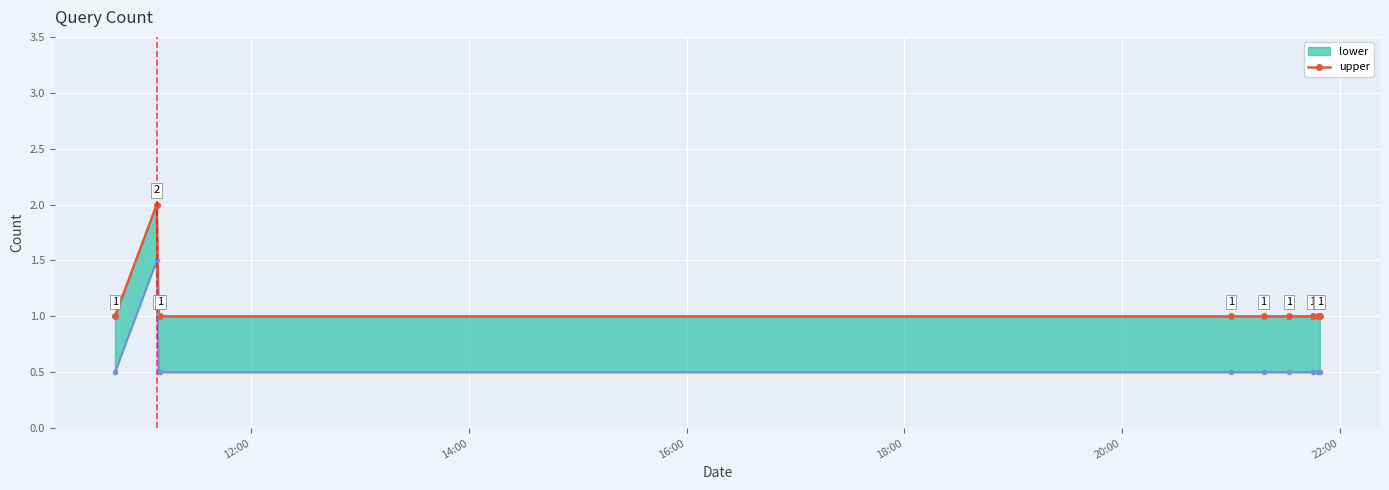

True or false: the data shows 1 at 18:00.

True